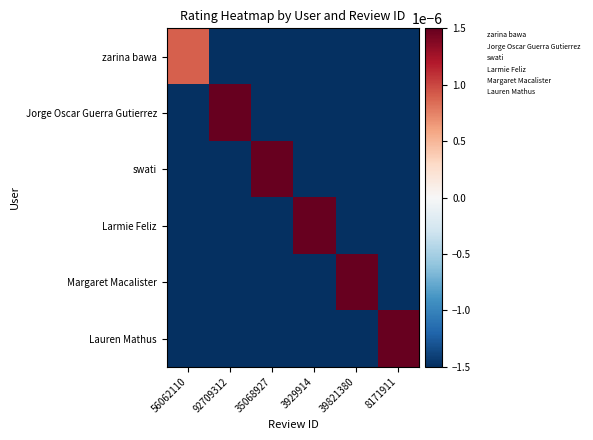

At which category is the sum across all series the highest?

92709312